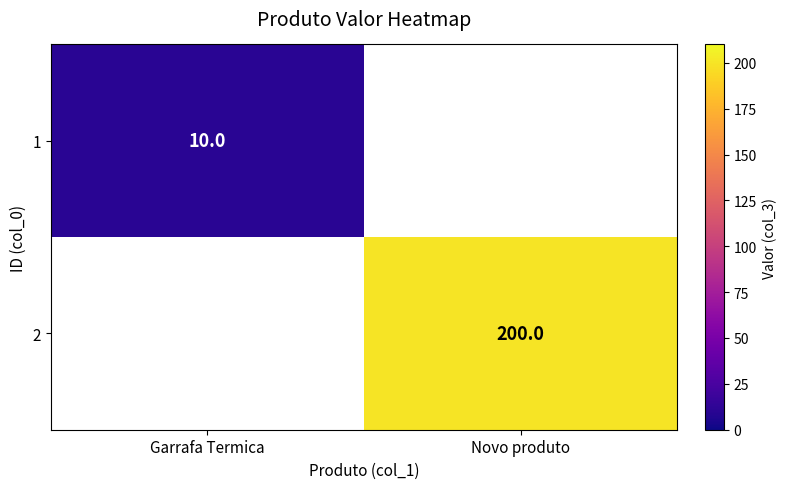

Is it true that 2 equals 200 at Novo produto?

True